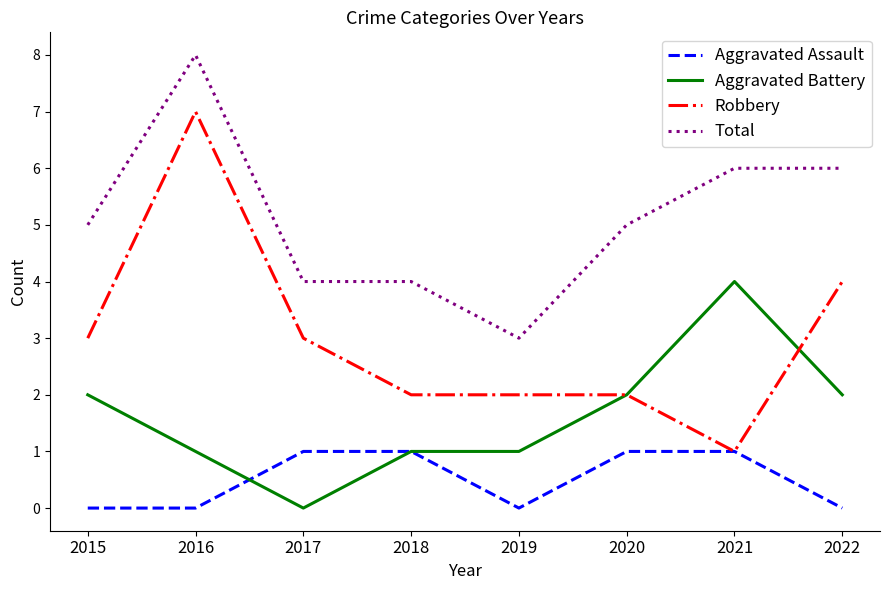

Which category has the highest value in the Aggravated Battery series?

2021